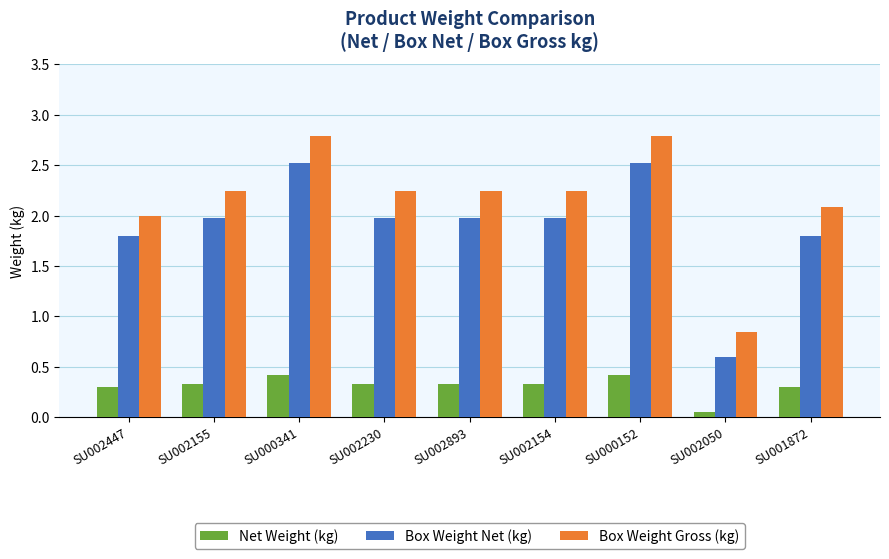

Which series changed the most between SU002447 and SU001872?

Box Weight Gross (kg)